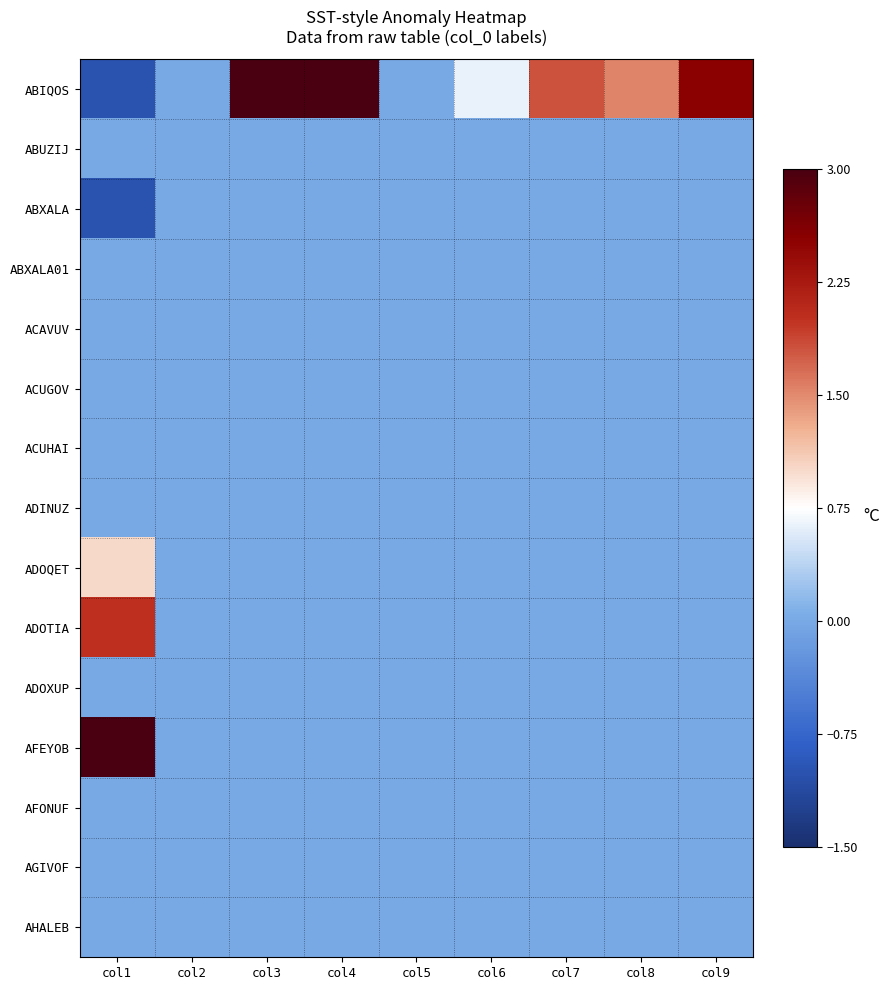

Reading left to right, extract all data points from this chart.

ABIQOS: col1=-1.0	col2=0.0	col3=3.0	col4=3.0	col5=0.0	col6=0.6	col7=1.8	col8=1.5	col9=2.5
ABUZIJ: col1=0.0	col2=0.0	col3=0.0	col4=0.0	col5=0.0	col6=0.0	col7=0.0	col8=0.0	col9=0.0
ABXALA: col1=-1.0	col2=0.0	col3=0.0	col4=0.0	col5=0.0	col6=0.0	col7=0.0	col8=0.0	col9=0.0
ABXALA01: col1=0.0	col2=0.0	col3=0.0	col4=0.0	col5=0.0	col6=0.0	col7=0.0	col8=0.0	col9=0.0
ACAVUV: col1=0.0	col2=0.0	col3=0.0	col4=0.0	col5=0.0	col6=0.0	col7=0.0	col8=0.0	col9=0.0
ACUGOV: col1=0.0	col2=0.0	col3=0.0	col4=0.0	col5=0.0	col6=0.0	col7=0.0	col8=0.0	col9=0.0
ACUHAI: col1=0.0	col2=0.0	col3=0.0	col4=0.0	col5=0.0	col6=0.0	col7=0.0	col8=0.0	col9=0.0
ADINUZ: col1=0.0	col2=0.0	col3=0.0	col4=0.0	col5=0.0	col6=0.0	col7=0.0	col8=0.0	col9=0.0
ADOQET: col1=1.0	col2=0.0	col3=0.0	col4=0.0	col5=0.0	col6=0.0	col7=0.0	col8=0.0	col9=0.0
ADOTIA: col1=2.0	col2=0.0	col3=0.0	col4=0.0	col5=0.0	col6=0.0	col7=0.0	col8=0.0	col9=0.0
ADOXUP: col1=0.0	col2=0.0	col3=0.0	col4=0.0	col5=0.0	col6=0.0	col7=0.0	col8=0.0	col9=0.0
AFEYOB: col1=3.0	col2=0.0	col3=0.0	col4=0.0	col5=0.0	col6=0.0	col7=0.0	col8=0.0	col9=0.0
AFONUF: col1=0.0	col2=0.0	col3=0.0	col4=0.0	col5=0.0	col6=0.0	col7=0.0	col8=0.0	col9=0.0
AGIVOF: col1=0.0	col2=0.0	col3=0.0	col4=0.0	col5=0.0	col6=0.0	col7=0.0	col8=0.0	col9=0.0
AHALEB: col1=0.0	col2=0.0	col3=0.0	col4=0.0	col5=0.0	col6=0.0	col7=0.0	col8=0.0	col9=0.0